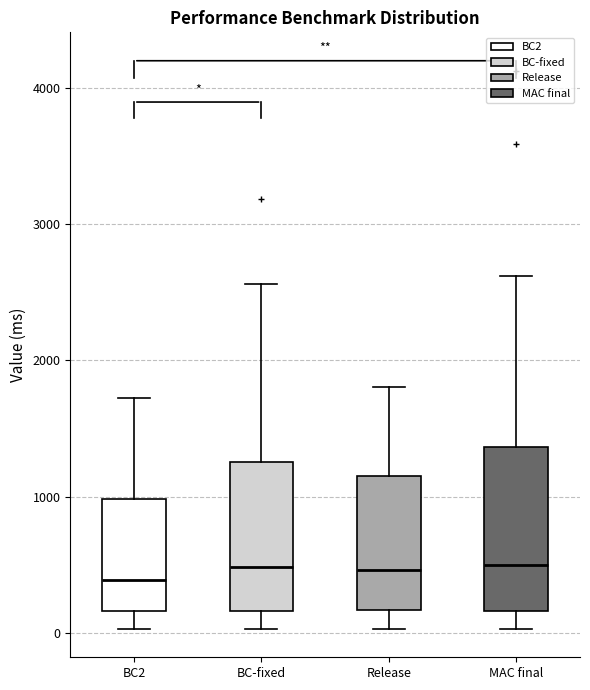

Where does the lower whisker of the box for Release end on the y-axis? The values are not printed on the chart, so give them approximately, as read against the axis.

0